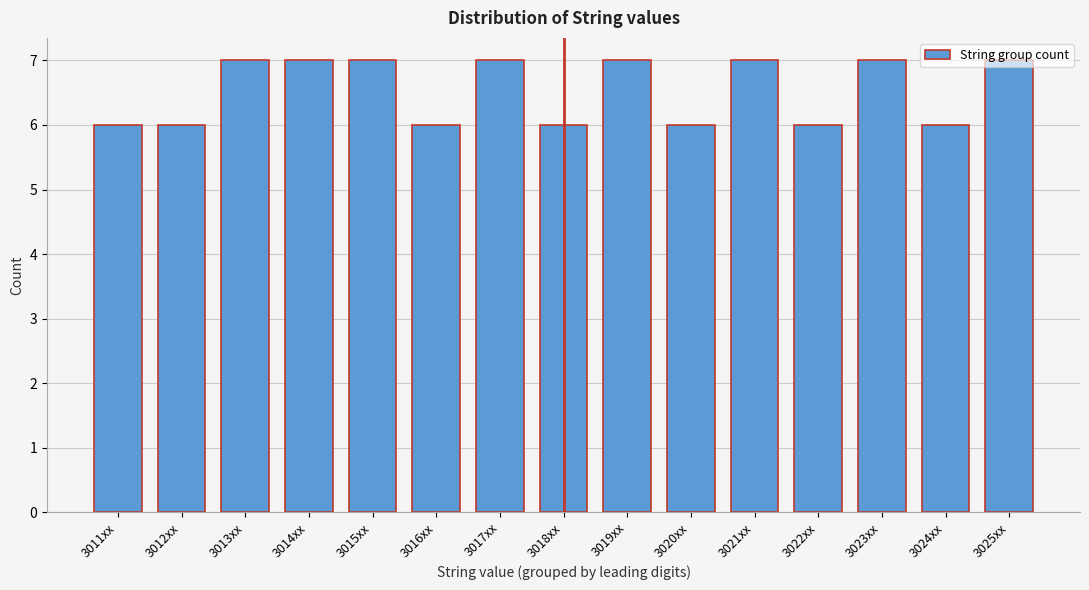

What is the smallest value displayed?

6